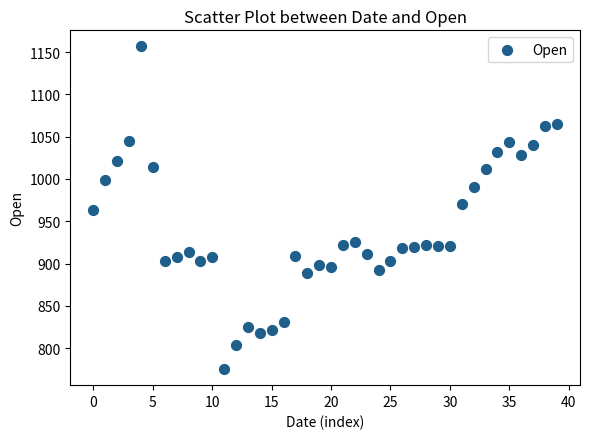

What is the range of Y values (max minus min)?

381.6